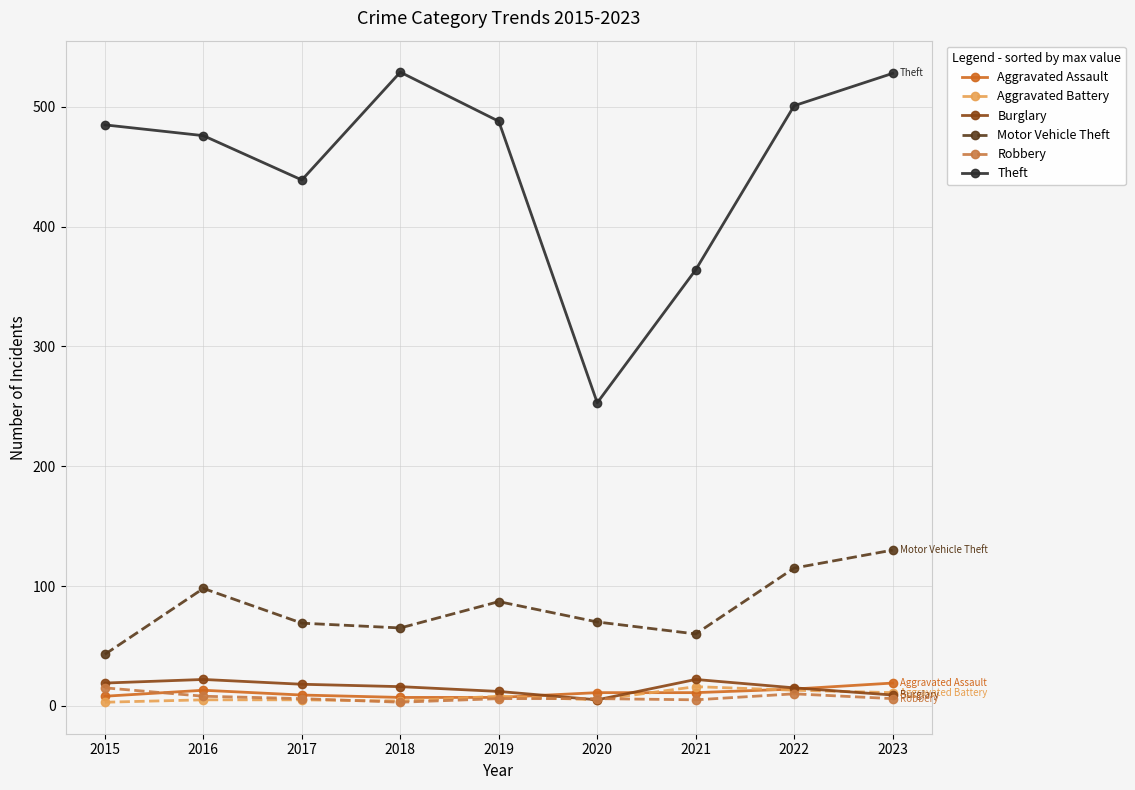

What is the value of the Aggravated Assault point at the 1st from the left?

8